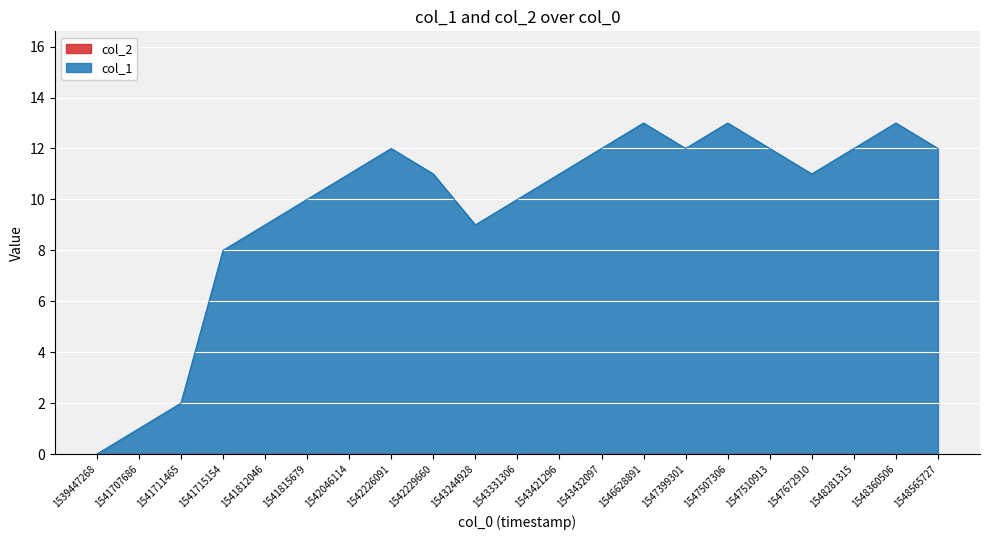

How many lines are shown in the chart?

2